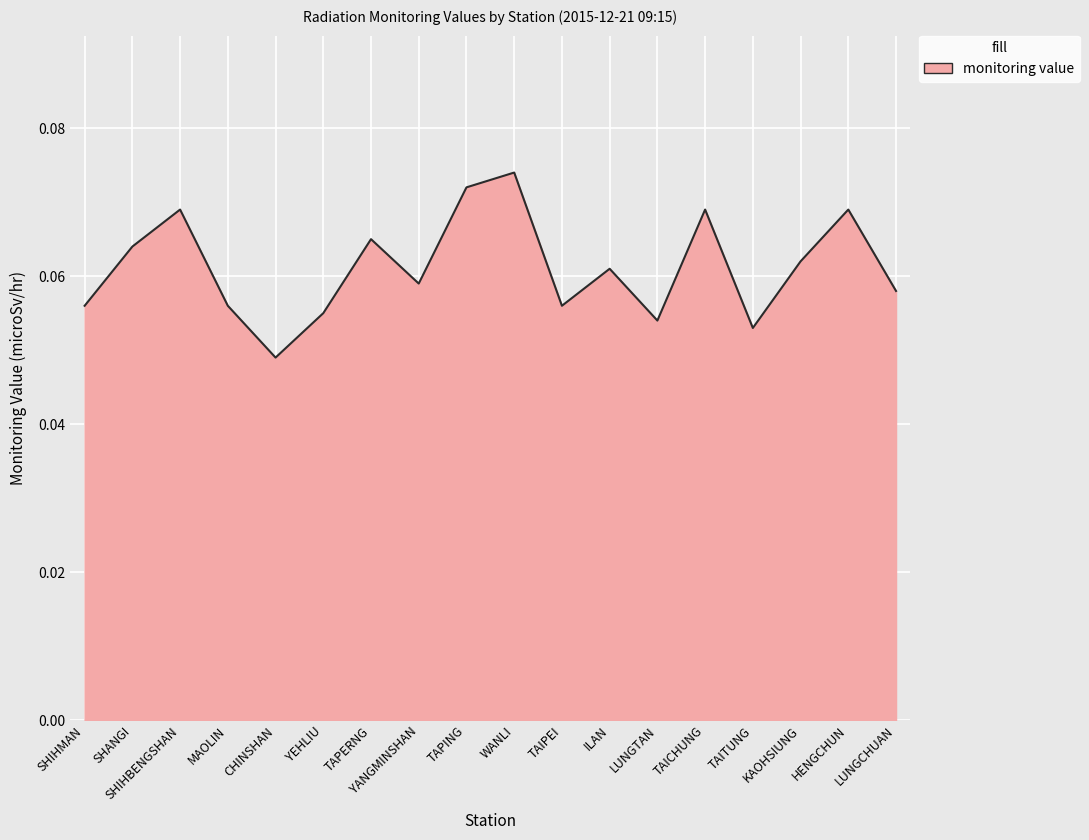

Does the chart display data point markers on the line(s)?

No